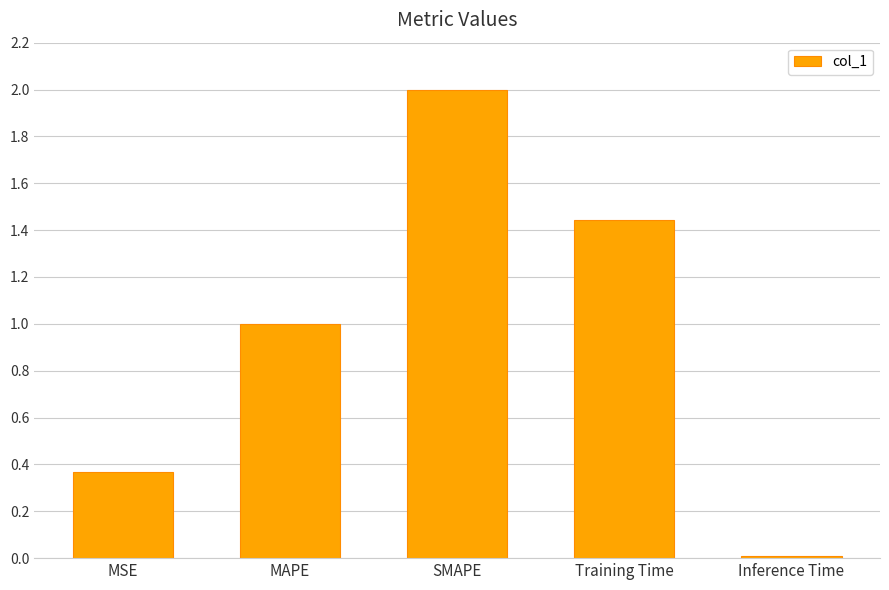

How many bars are there in total?

5